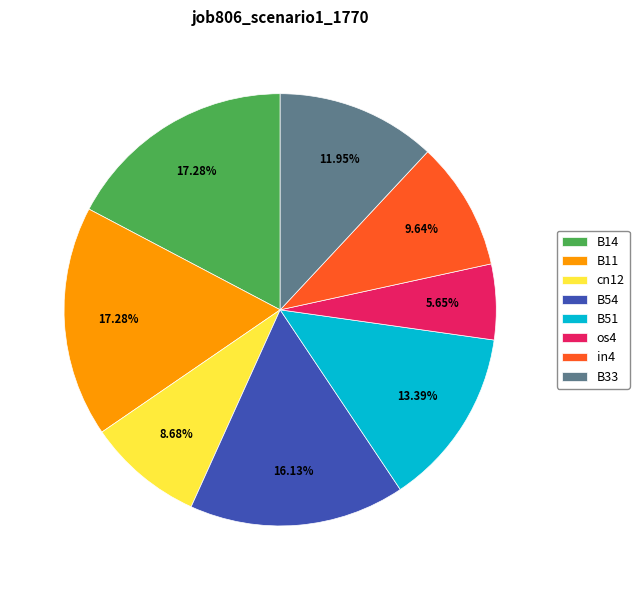

Is it true that in4 is 1% of the pie?

False